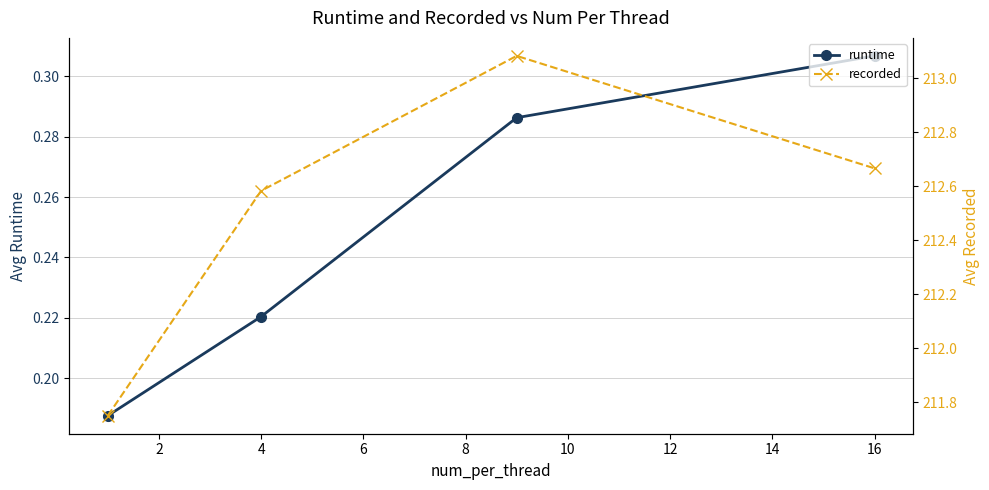

What is the highest value of the runtime series?

0.3